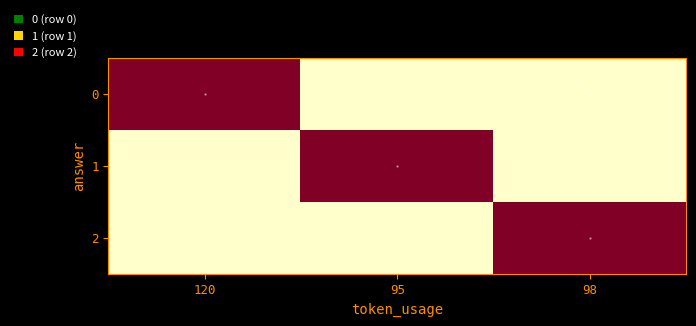

Between 98 and 95, which is larger?

98